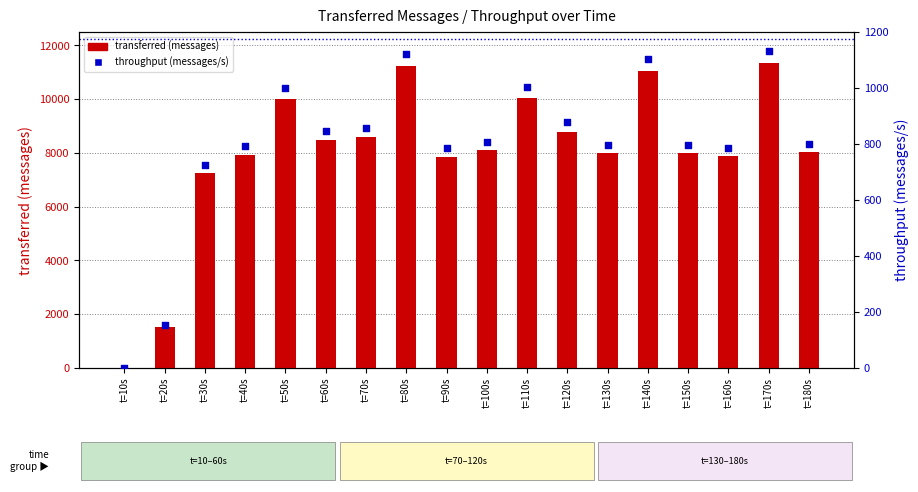

Is the value of transferred (messages) at t=130s greater than the value of throughput (messages/s) at t=140s?

Yes